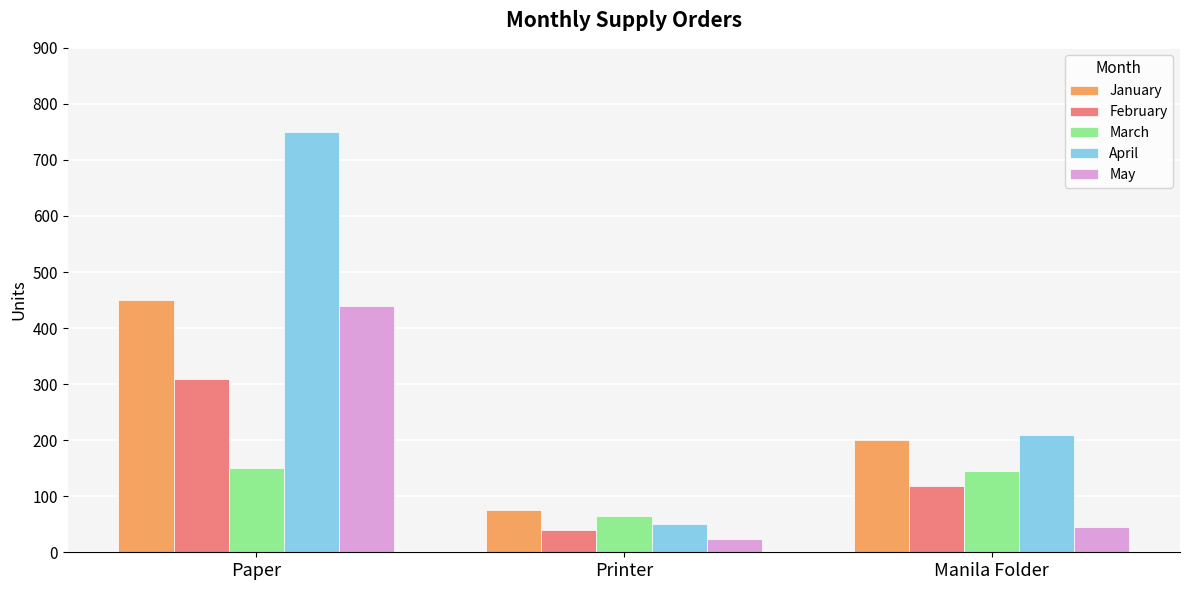

Is it true that March equals 241 at Paper?

False